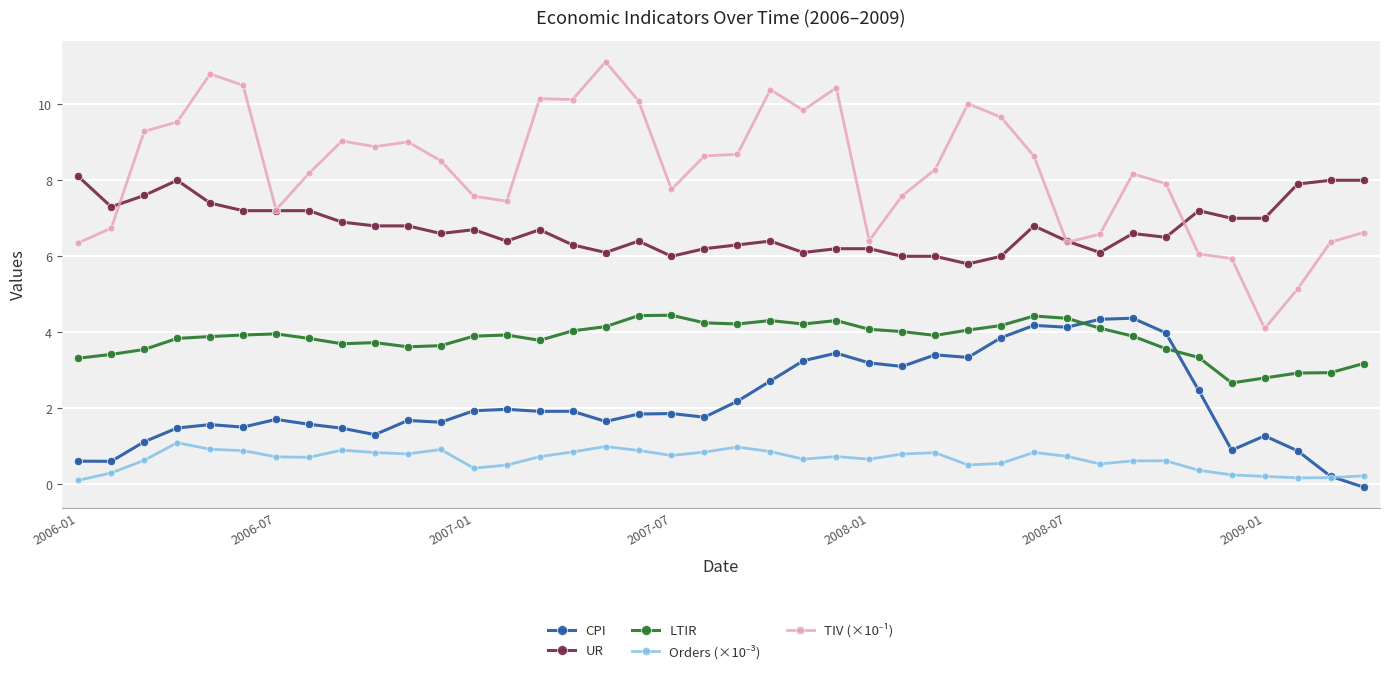

What is the value of the CPI point at the 9th from the left?

1.5